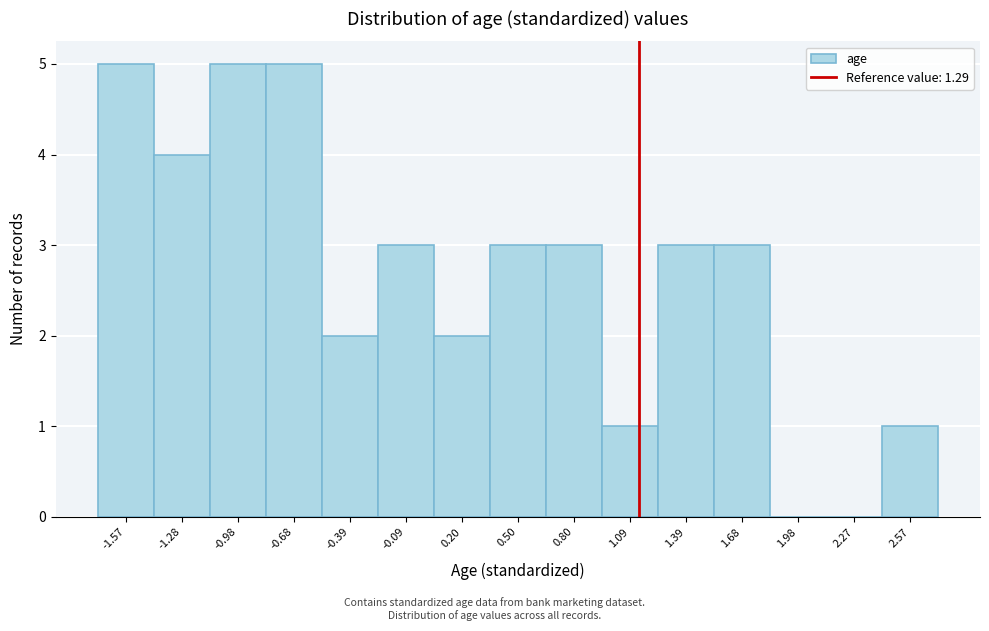

Reading right to left, list all the values displayed in this chart.

2.57=1	2.27=0	1.98=0	1.68=3	1.39=3	1.09=1	0.80=3	0.50=3	0.20=2	-0.09=3	-0.39=2	-0.68=5	-0.98=5	-1.28=4	-1.57=5